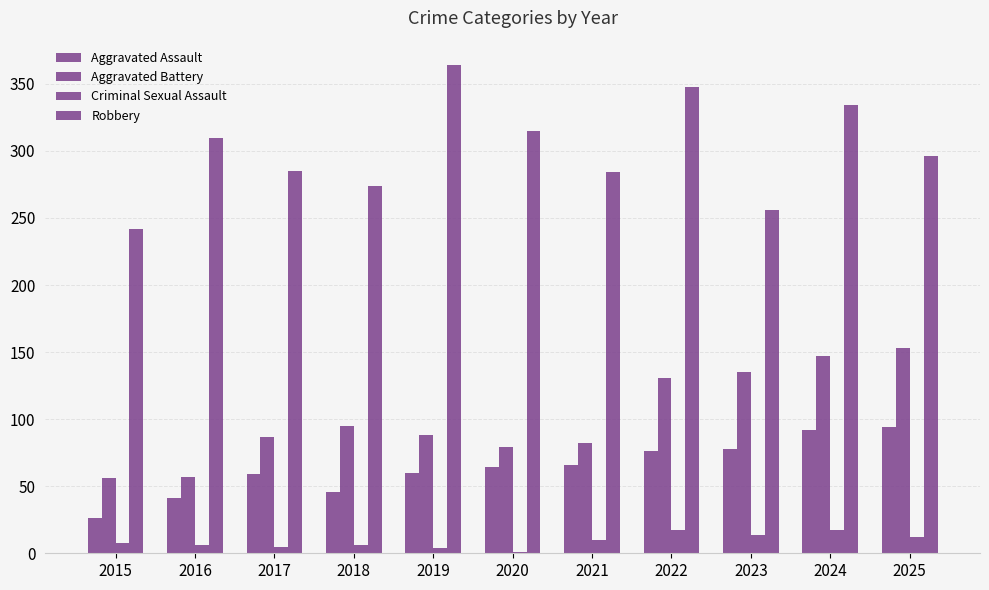

Rank the categories by Criminal Sexual Assault value from lowest to highest.

2020, 2019, 2017, 2016, 2018, 2015, 2021, 2025, 2023, 2022, 2024